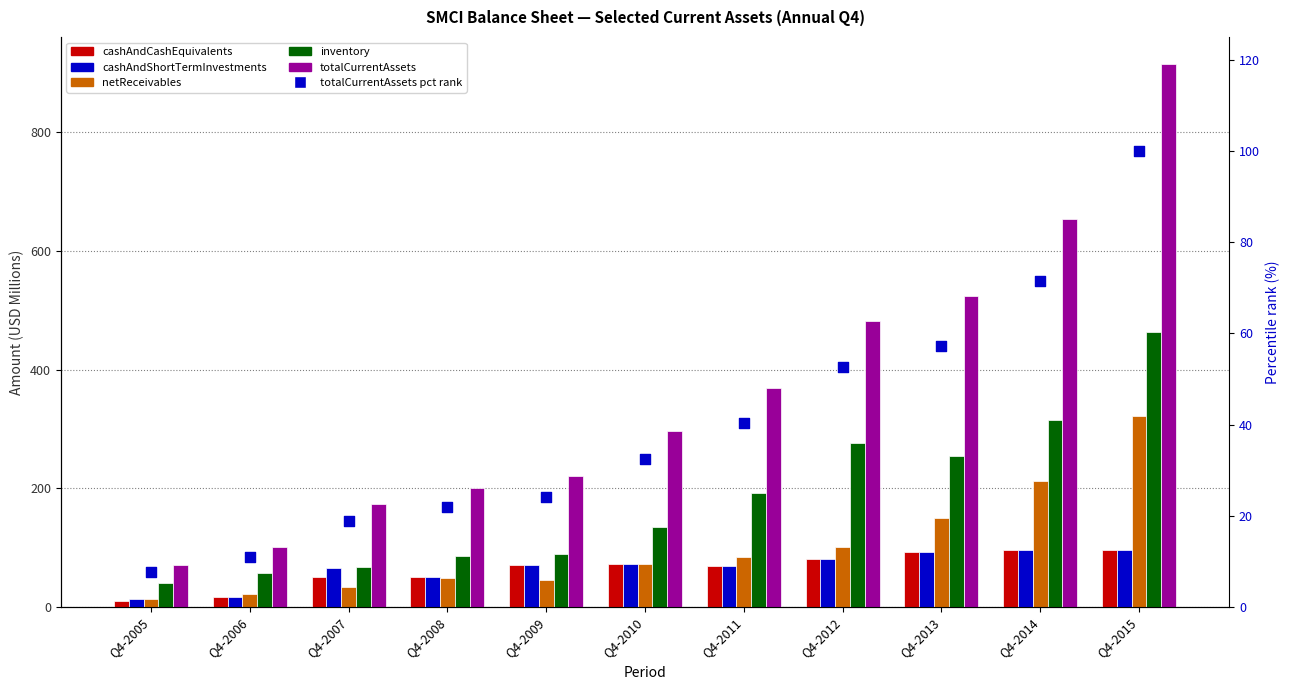

What is the total value across all series at Q4-2012?

1074.9